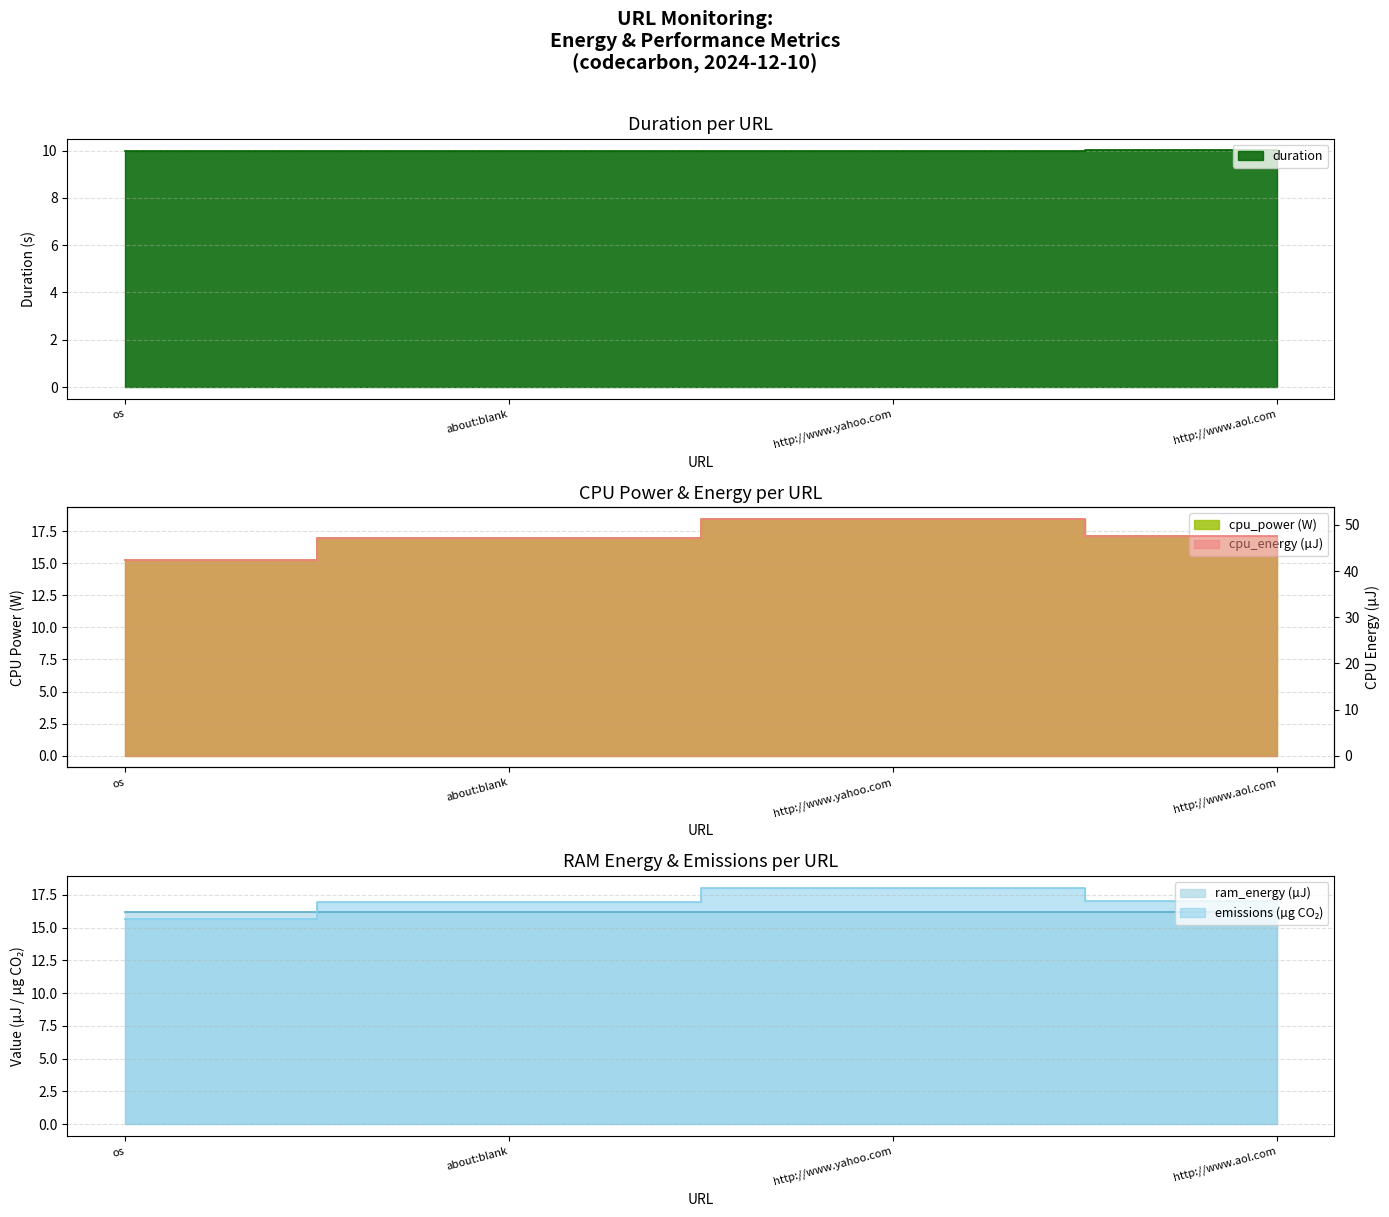

What is the total value across all series at about:blank?

91.1